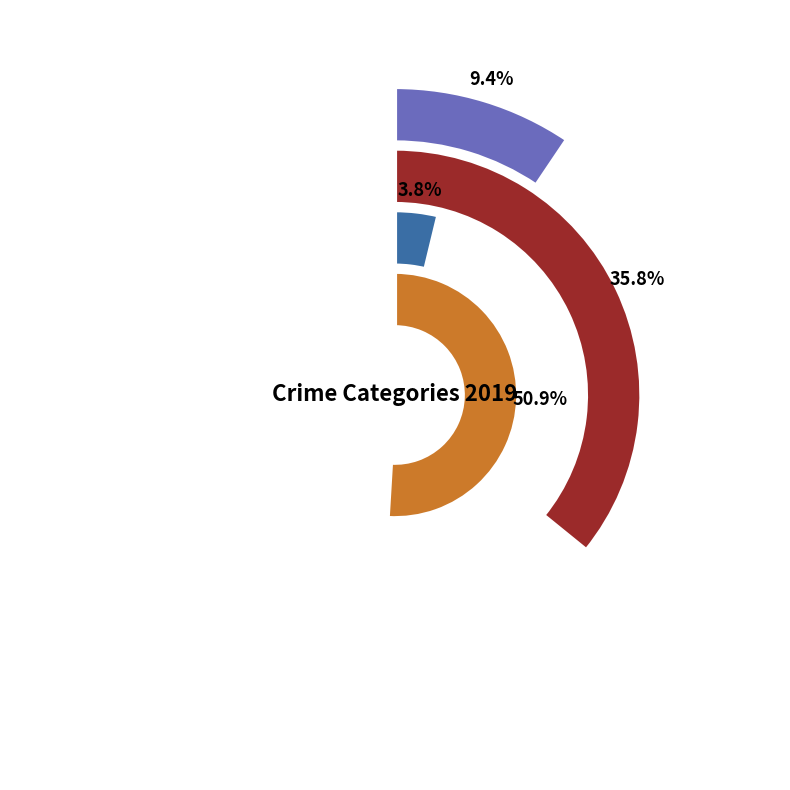

Which category has the biggest portion of the pie?

Robbery